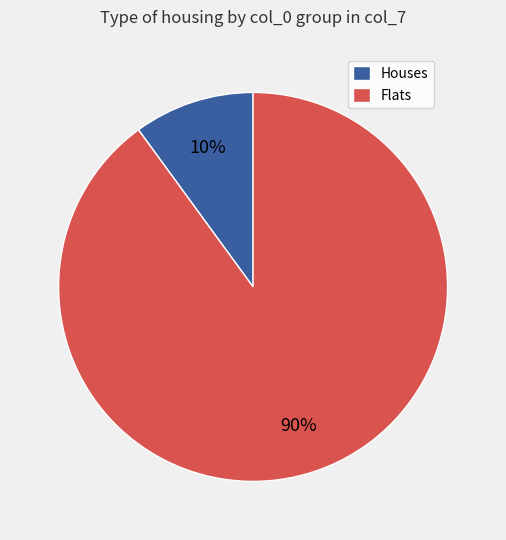

To the nearest percent, what is the difference between the largest and smallest slice percentages?

80%